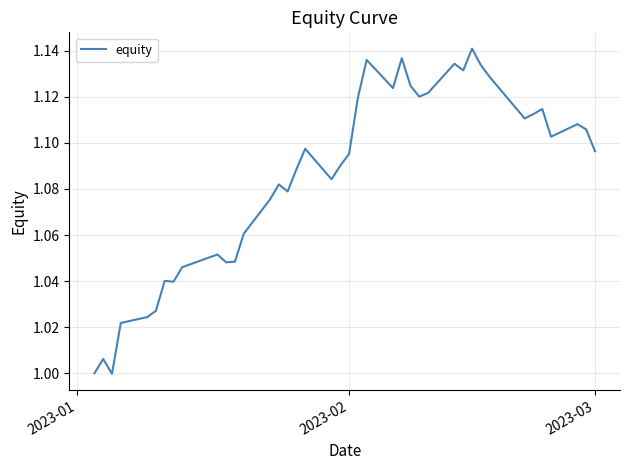

True or false: the data shows 0.6 at 2023-02.

False